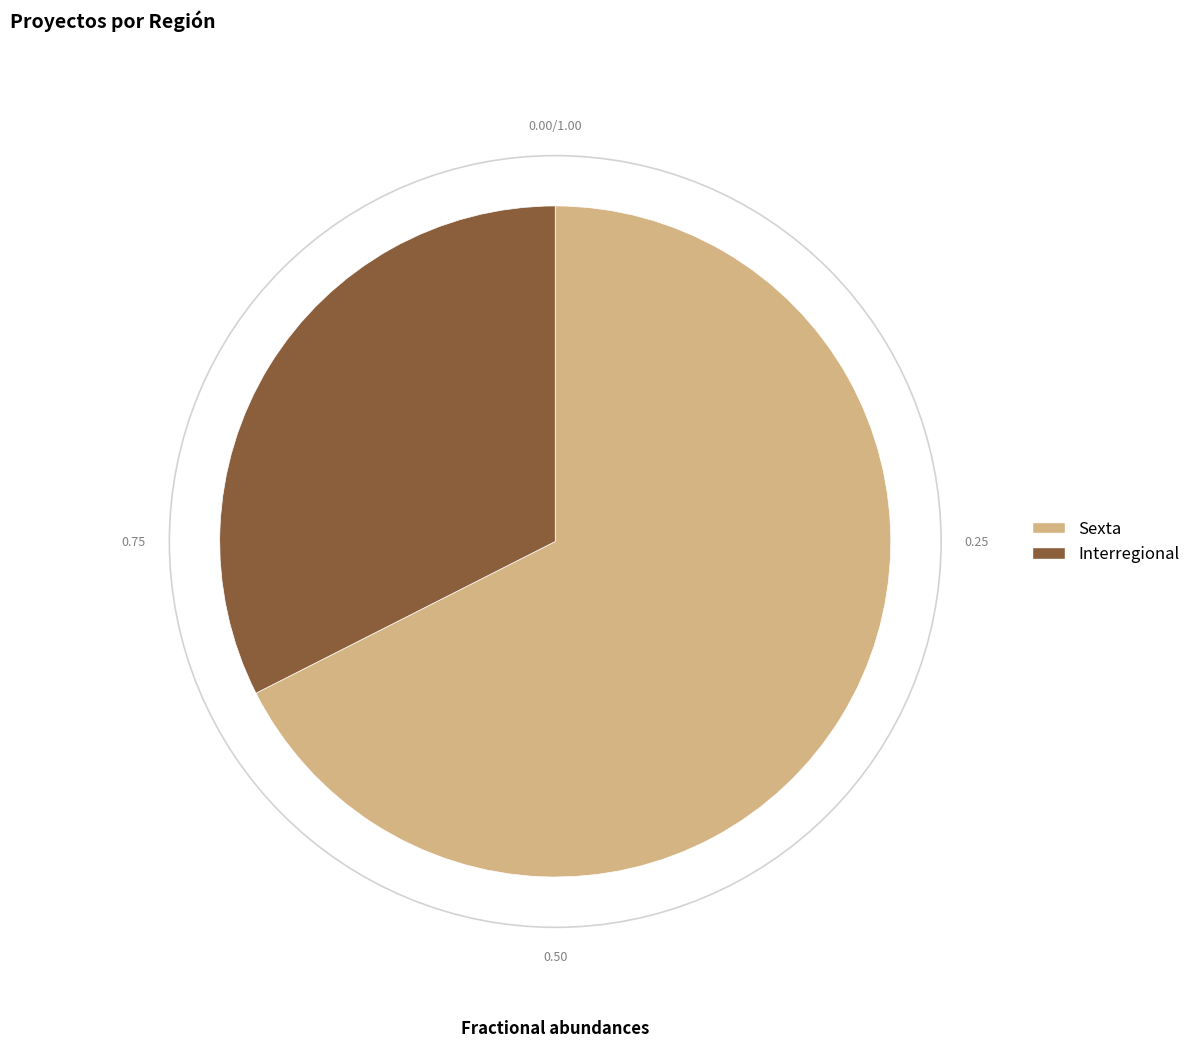

The Sexta slice represents 68% of the pie. True or false?

True